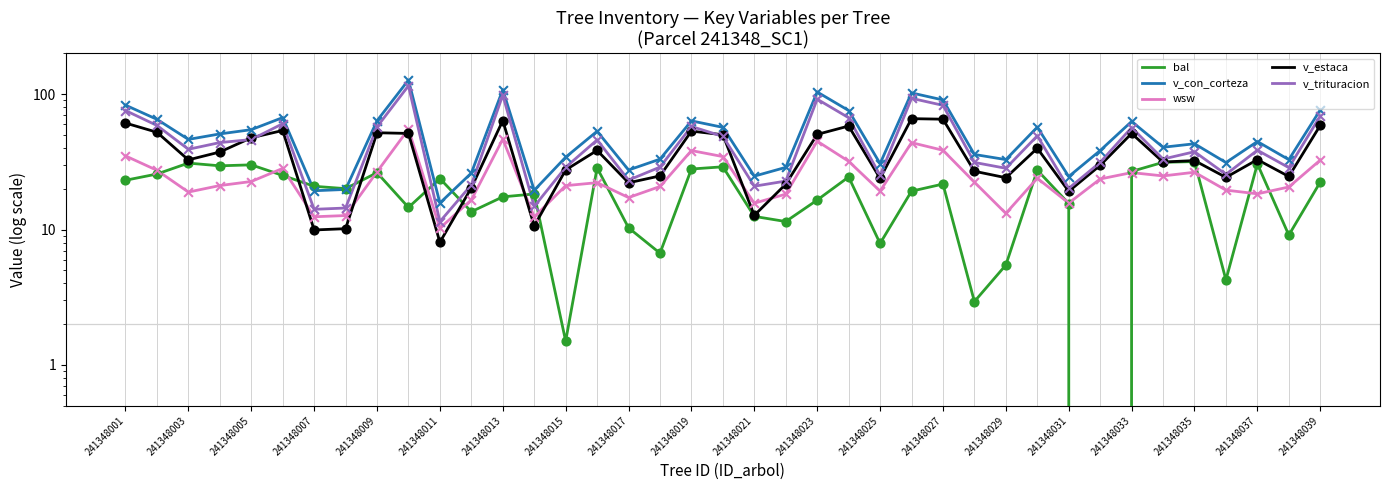

What are all the series names shown in the legend?

bal, v_con_corteza, wsw, v_estaca, v_trituracion